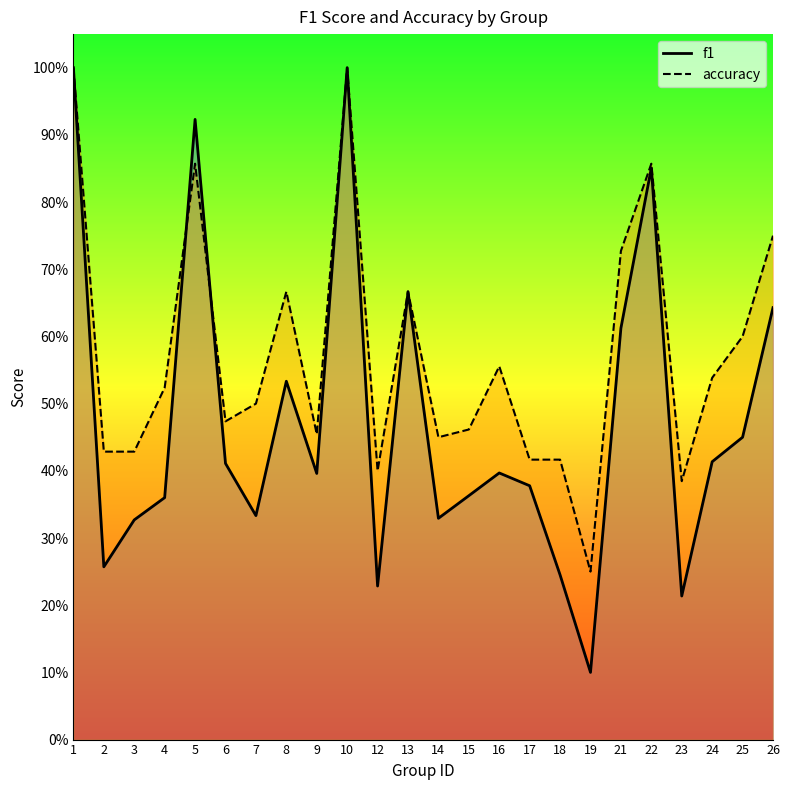

What is the sum of the f1 values at 1 and 12?

1.2